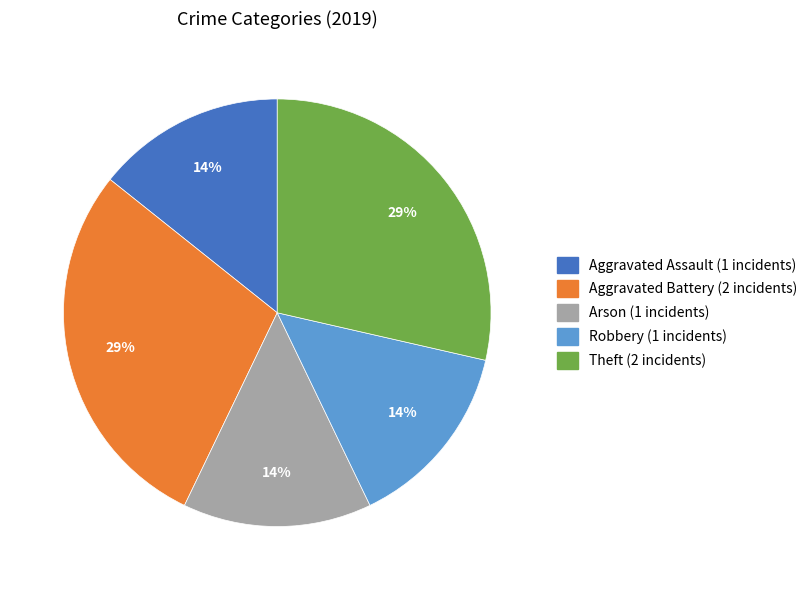

To the nearest percent, what is the average slice percentage?

20%